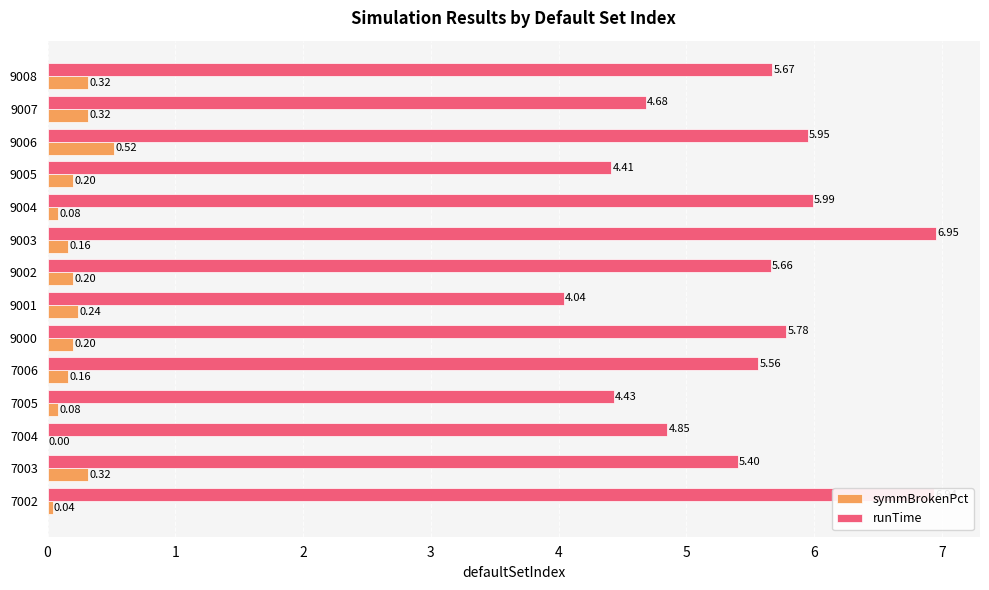

What is the sum of all symmBrokenPct values?

2.8